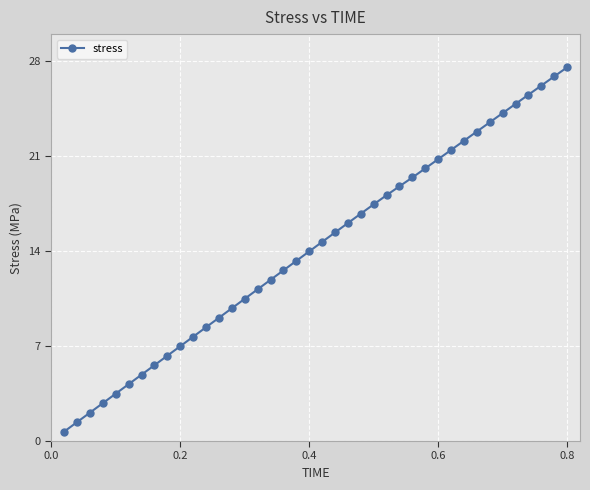

True or false: the data has more than 1 interior local peaks.

False